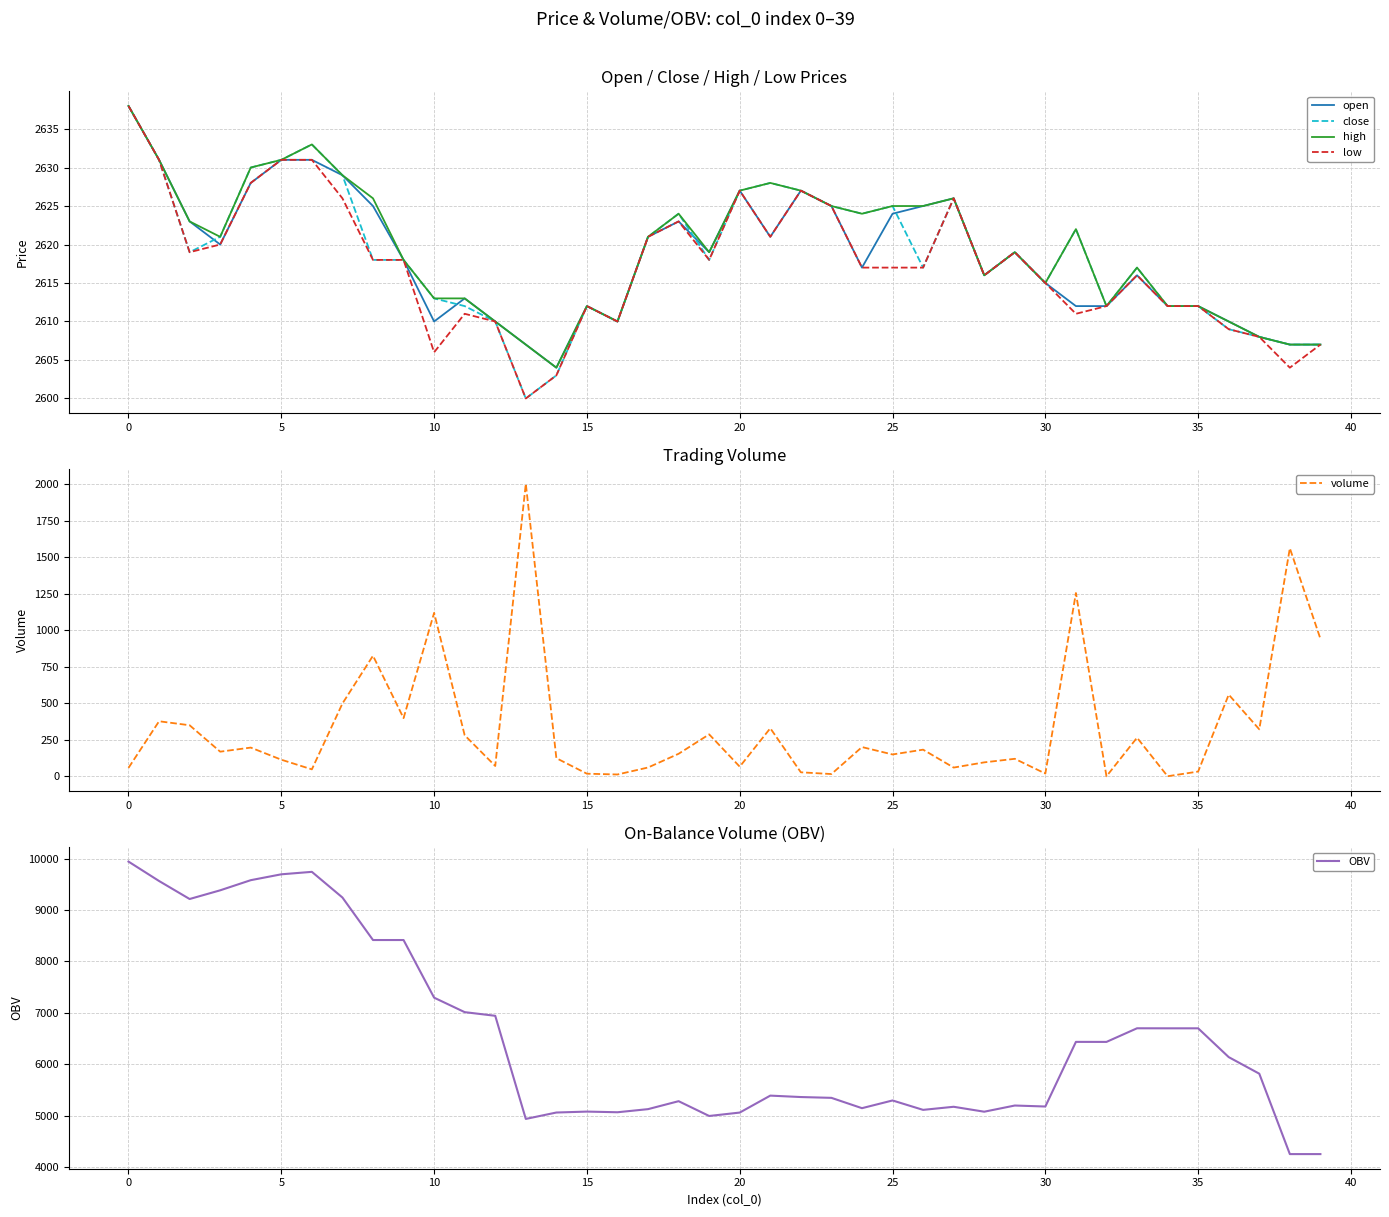

The close series shows 1426.9 at 15. True or false?

False